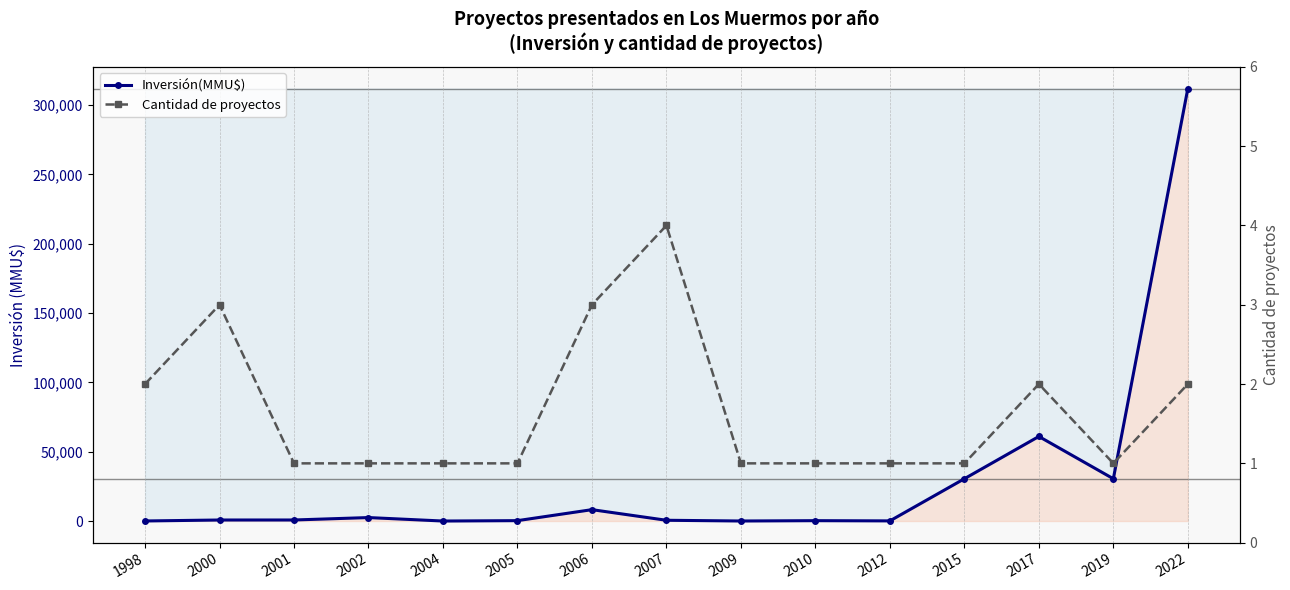

At which category does the chart reach its minimum across all series?

2004